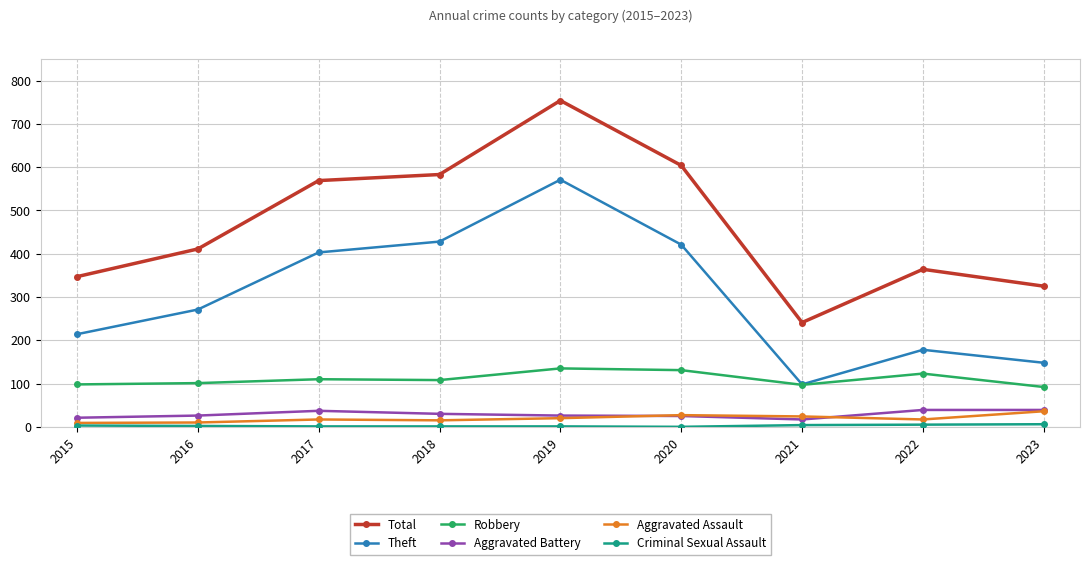

What is the difference between the maximum and minimum values in the Robbery series?

43